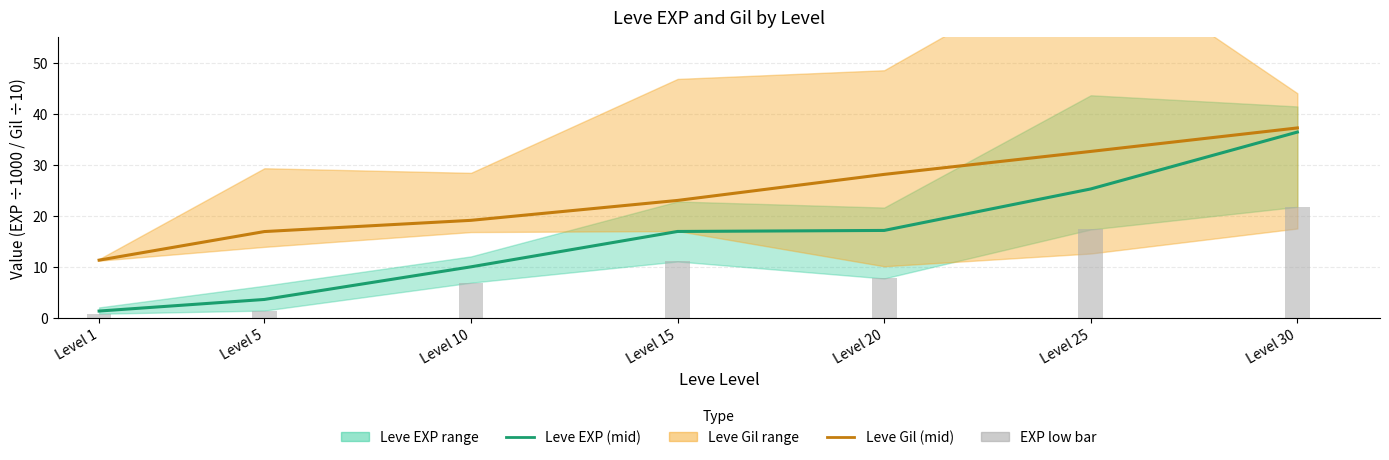

The value of Leve EXP (mid) at Level 25 is 25.2. True or false?

True